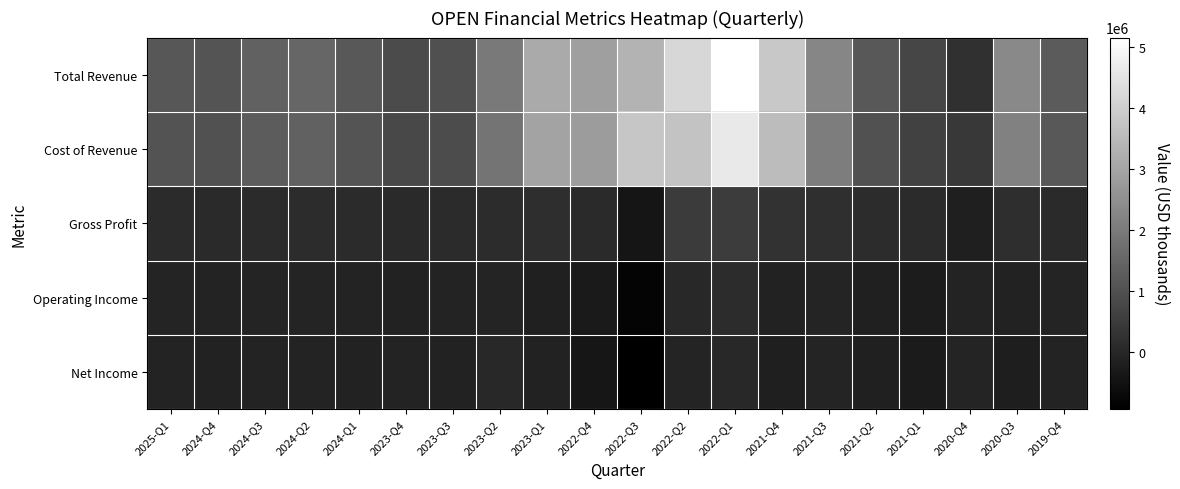

Between 2021-Q4 and 2019-Q4, which series saw the biggest shift?

Total Revenue